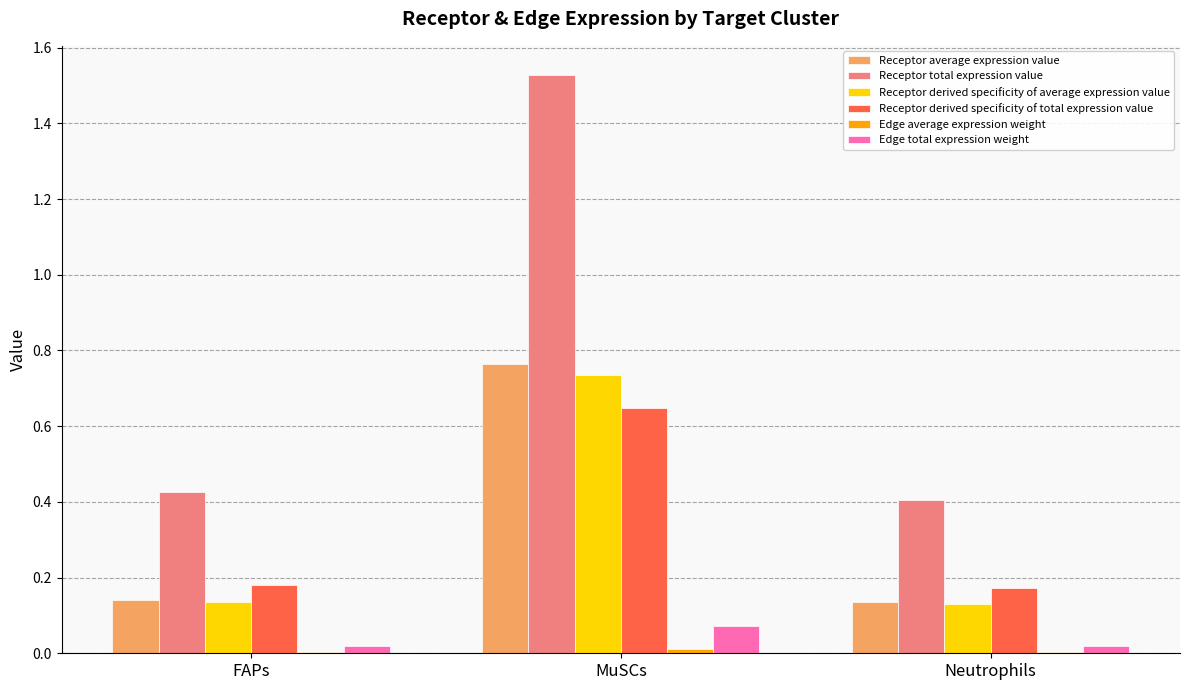

What is the total value across all series at Neutrophils?

0.9